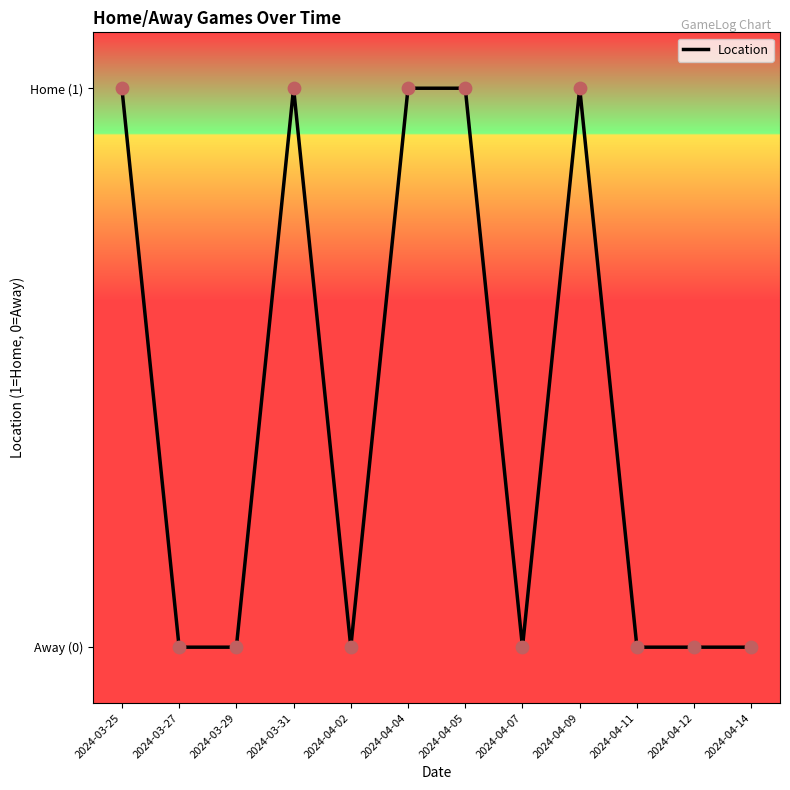

Which has a higher value, 2024-04-12 or 2024-04-09?

2024-04-09